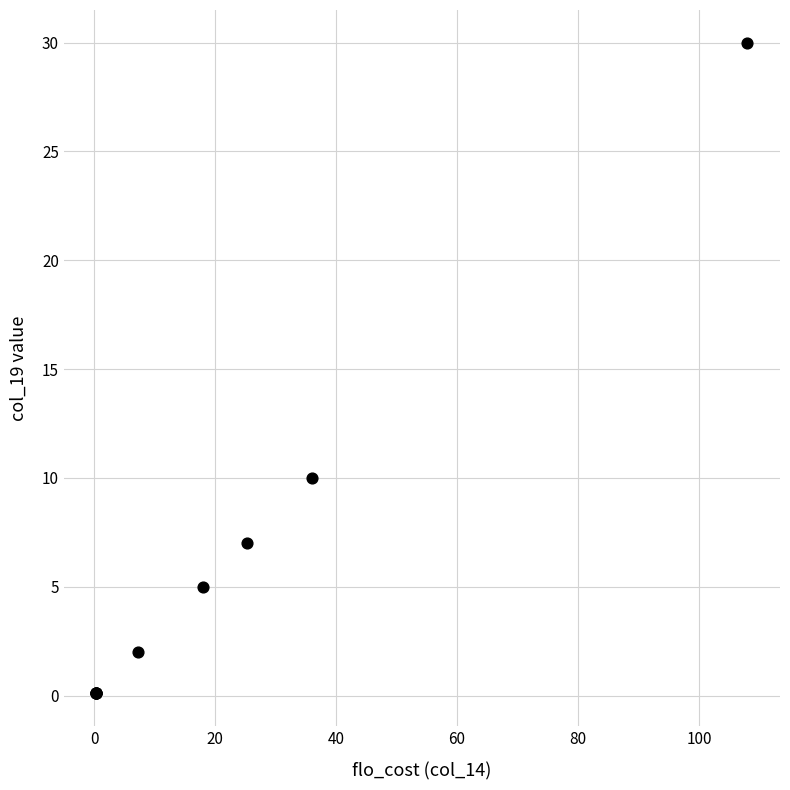

What Y value in the scatter plot is closest to 15?

10.0